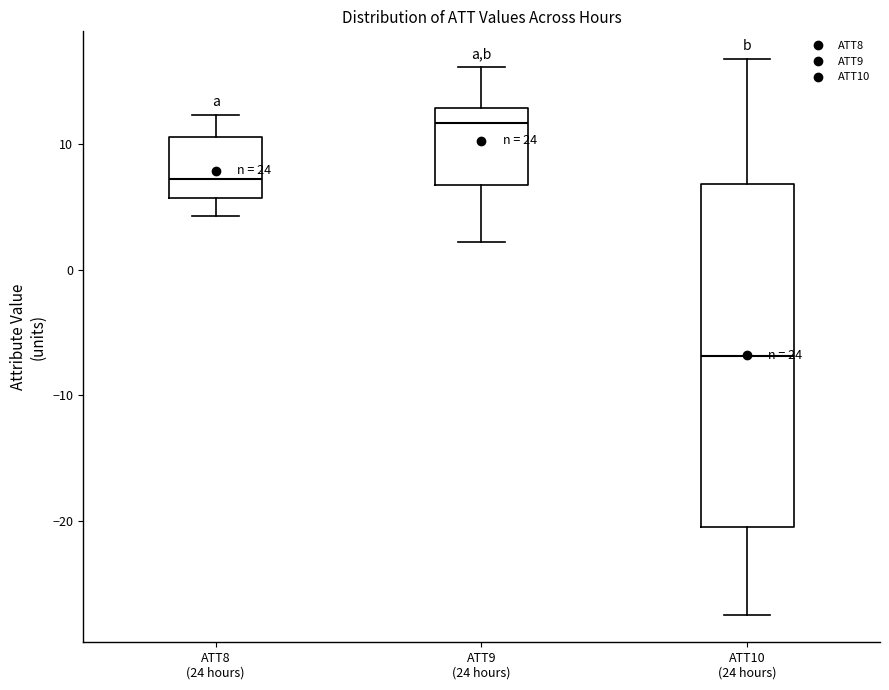

Reading left to right, transcribe this box plot: for each box, give where its median line is, the range the box spans, and where its two whiskers end, as read against the y-axis. The values are not printed on the chart, so give them approximately, as read against the axis.

ATT8 (24 hours): median 7, box 6 to 11, whiskers 4 to 12
ATT9 (24 hours): median 12, box 7 to 13, whiskers 2 to 16
ATT10 (24 hours): median -7, box -21 to 7, whiskers -27 to 17